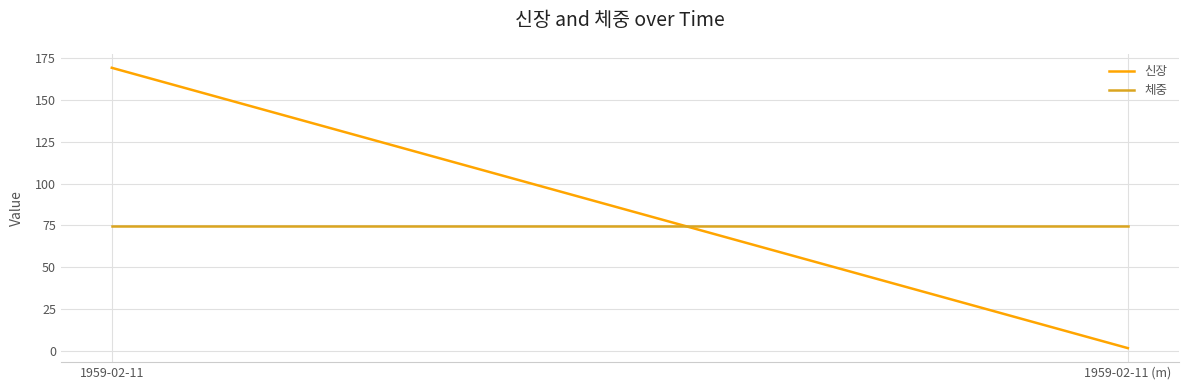

What is the sum of all 신장 values?

170.9